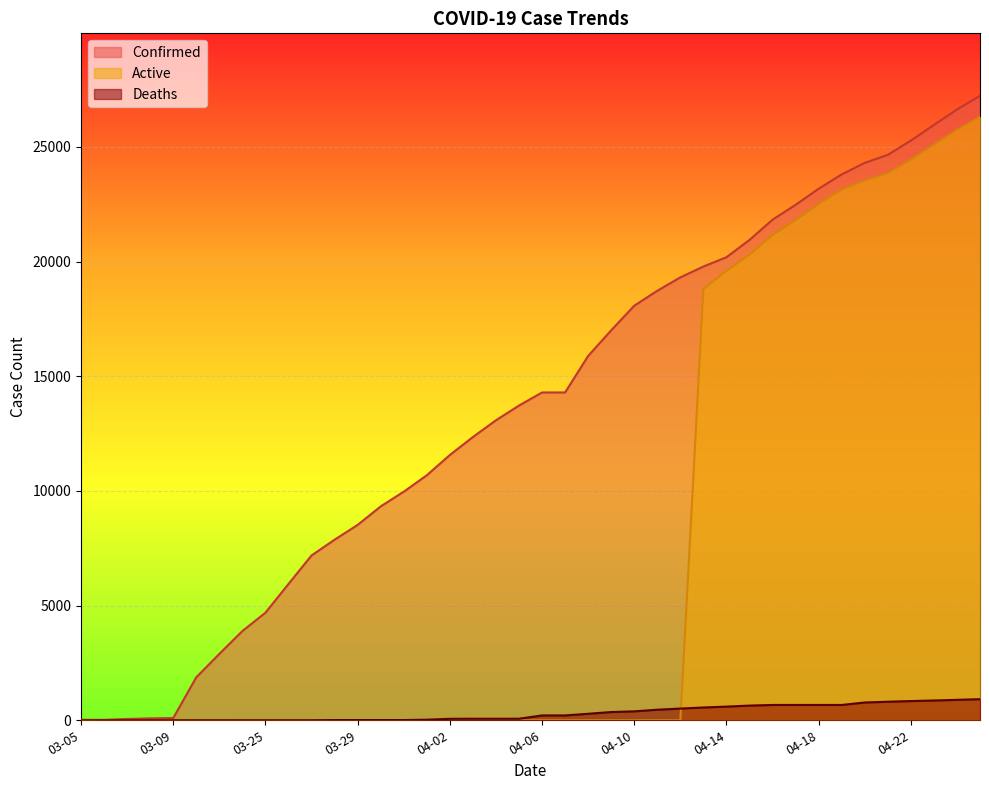

What is the difference between the maximum and second lowest values in the Active series?

26311